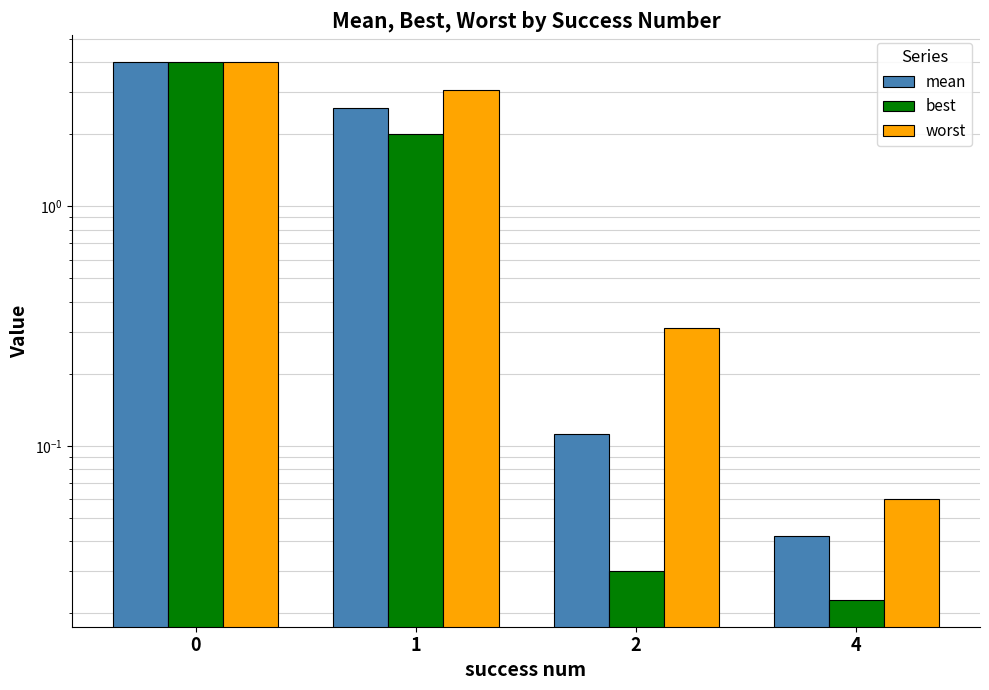

What is the sum of the best values at 0 and 2?

4.0